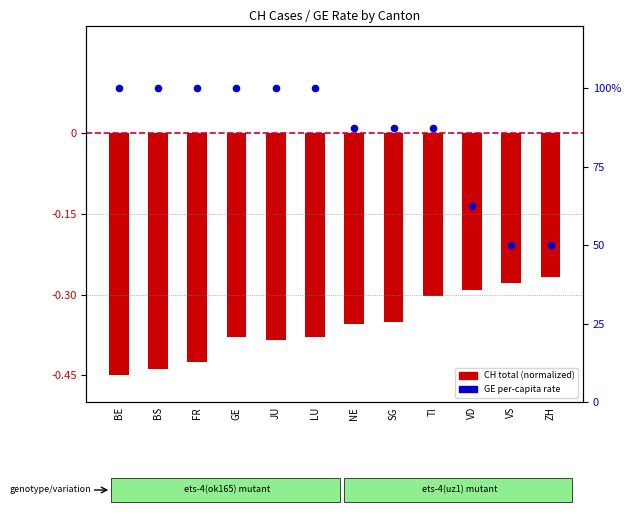

What is the ratio of the value at GE to the value at ZH?

2.0